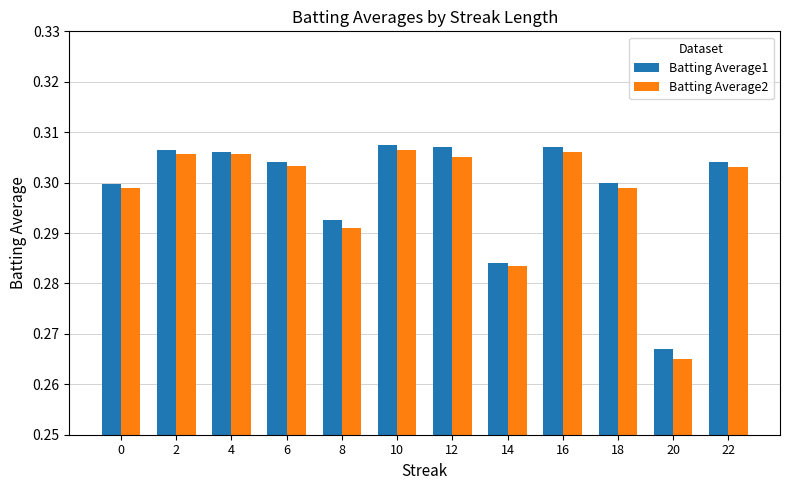

How many series are shown in this chart?

2